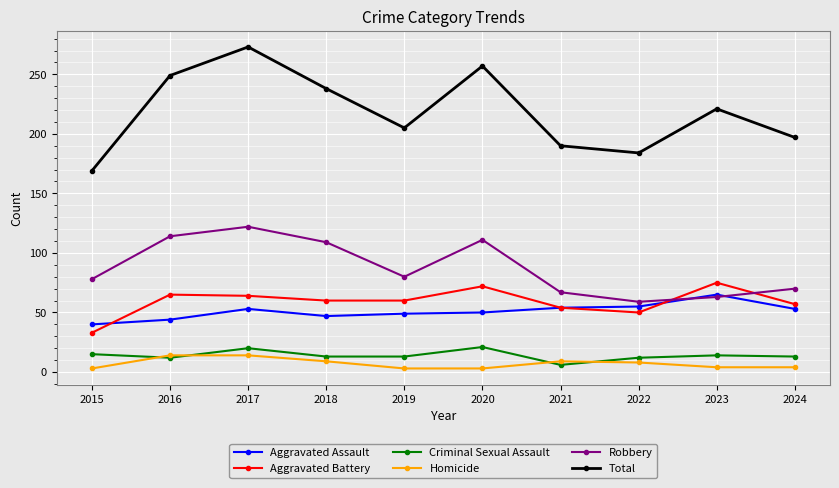

In Total, how many points are higher than both neighbors (excluding endpoints)?

3